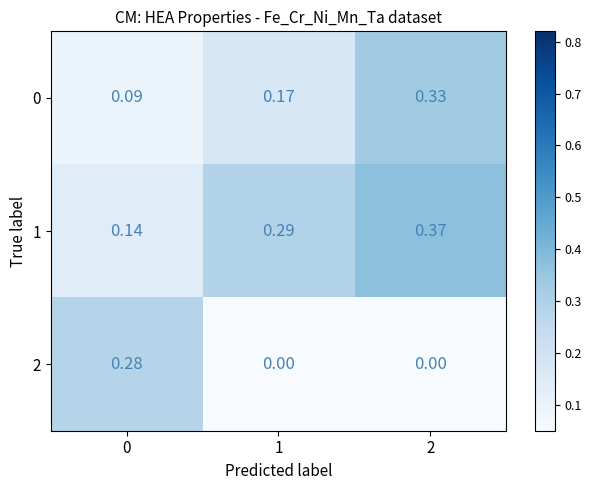

Is the value of 1 at 1 greater than the value of 2 at 2?

Yes